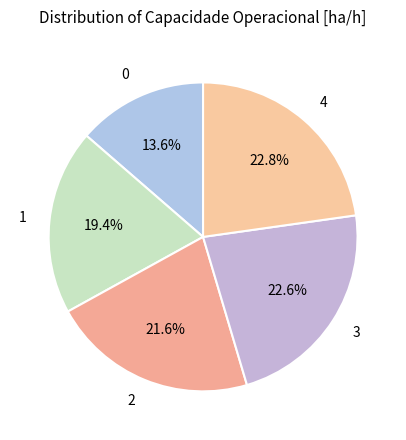

Count the number of slices in the pie.

5